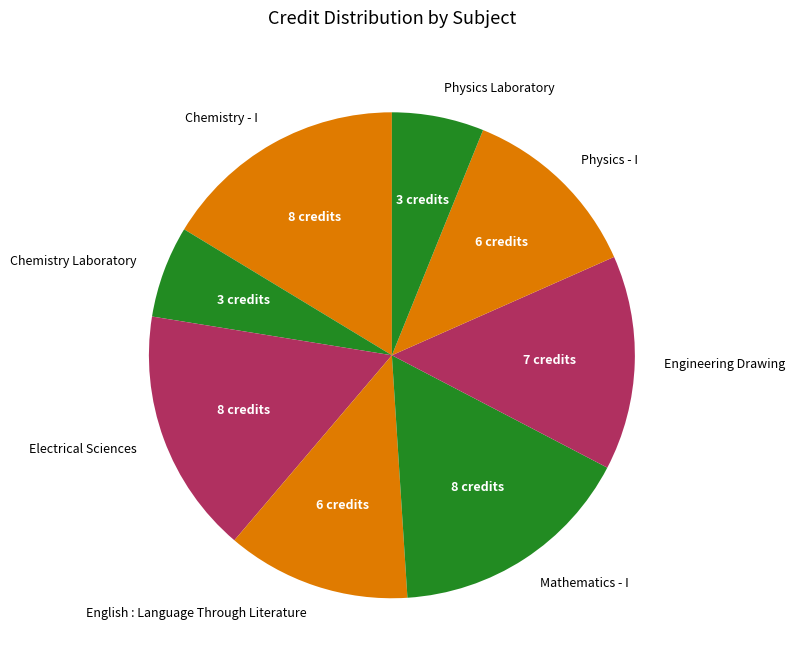

Does Chemistry - I represent more than half of the total?

No